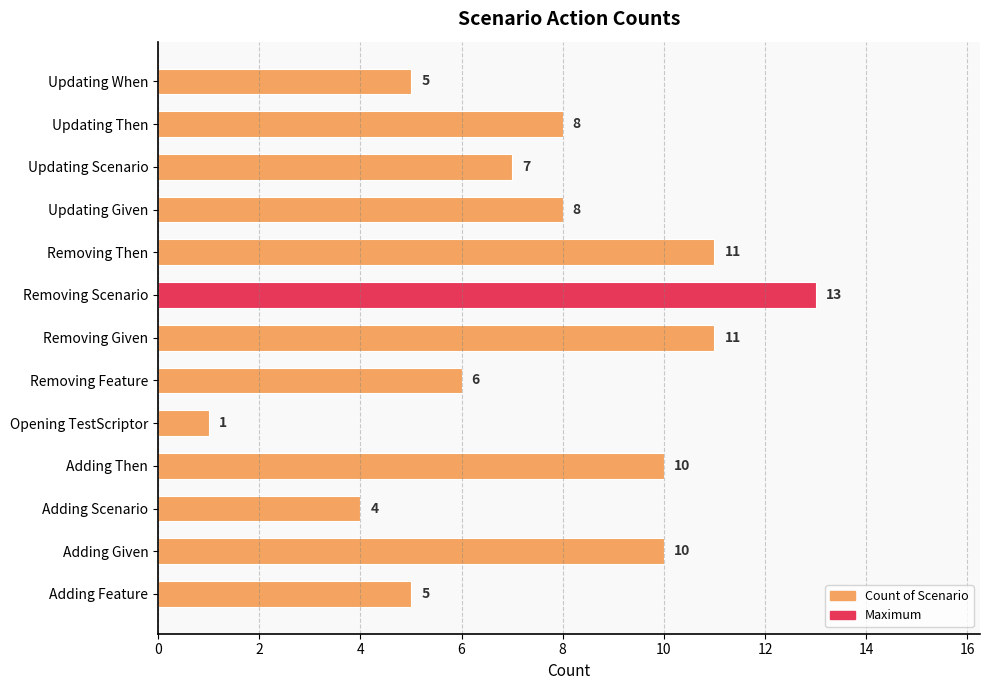

Between Adding Given and Removing Scenario, which is larger?

Removing Scenario